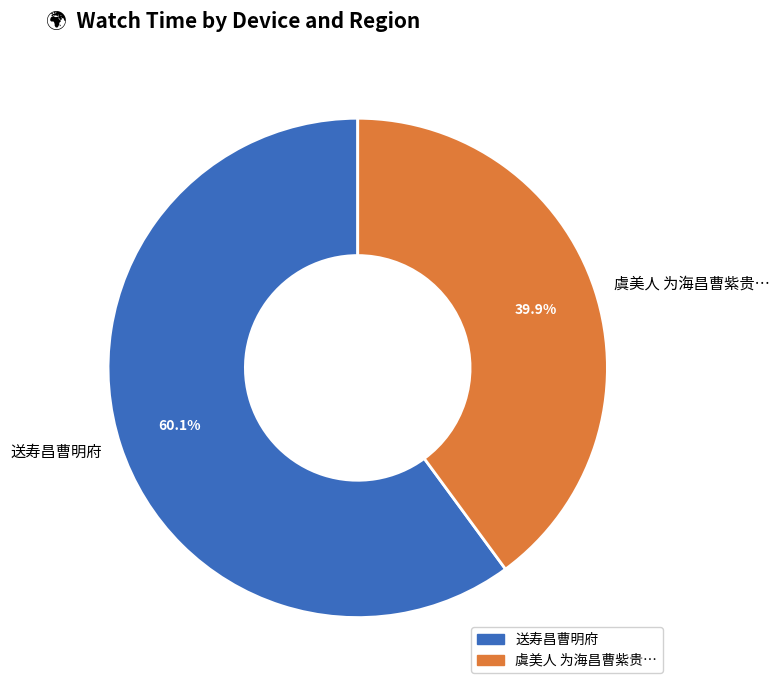

Which has a higher value, 送寿昌曹明府 or 虞美人 为海昌曹紫贵…?

送寿昌曹明府